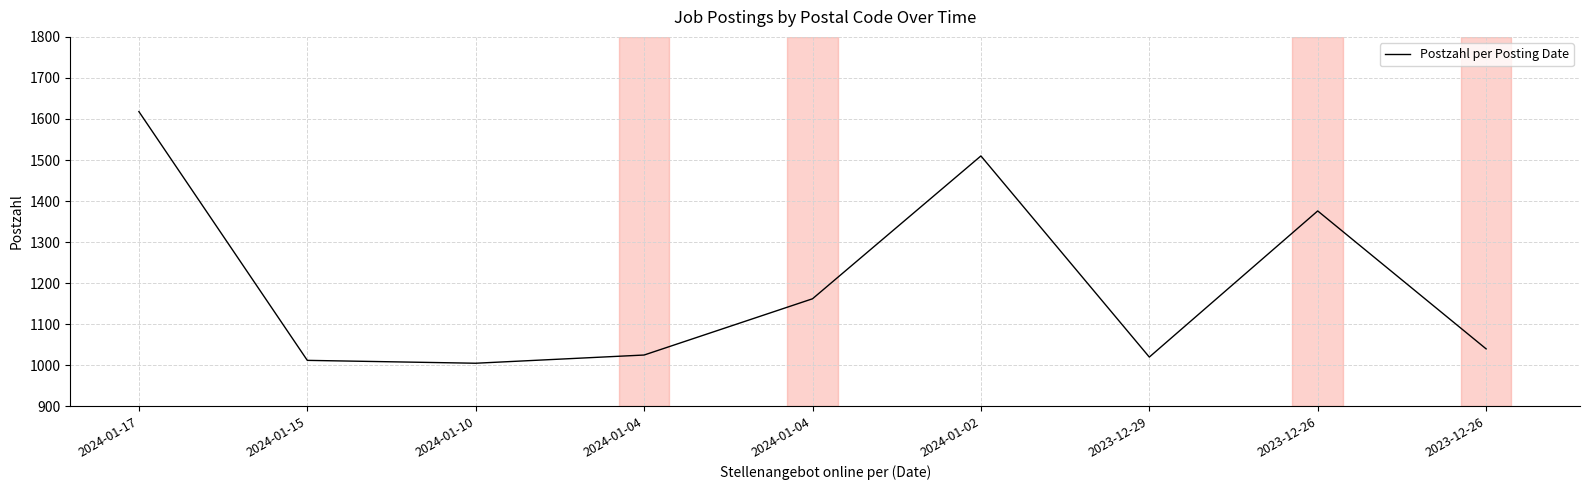

How many lines are shown in the chart?

1